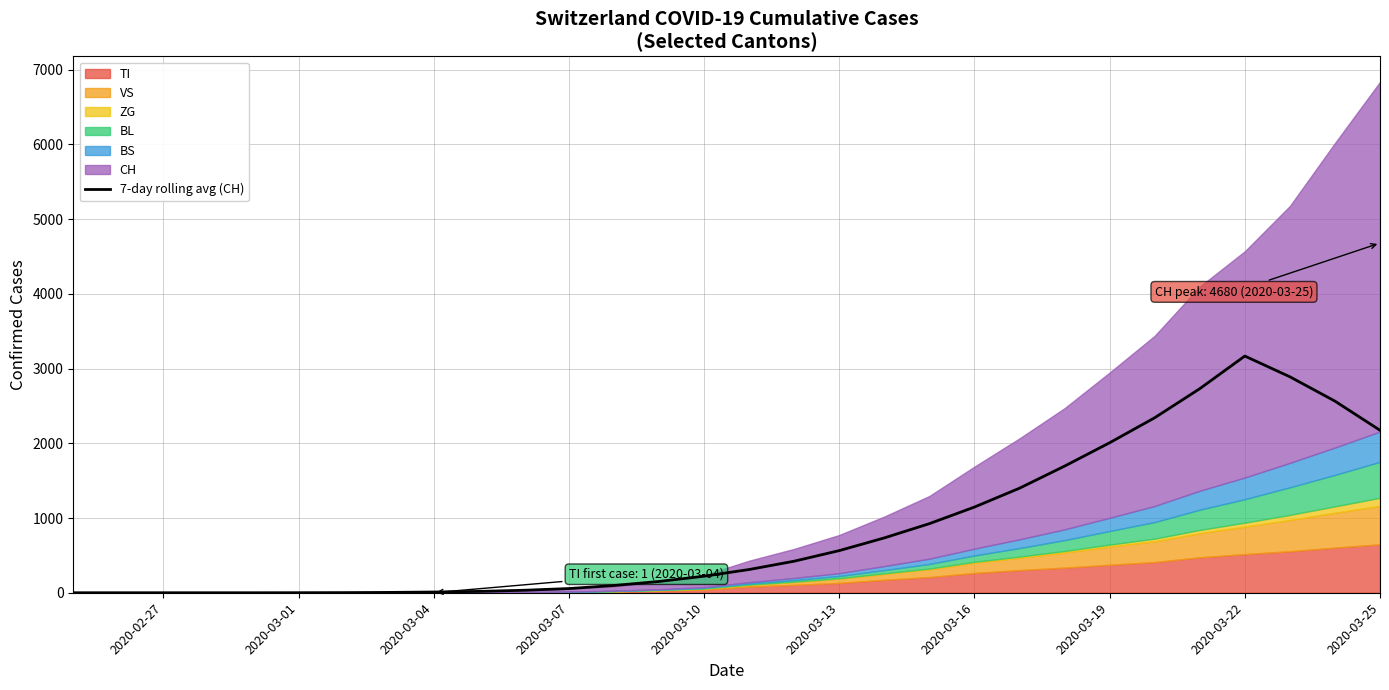

The value of 7-day rolling avg (CH) at 2020-03-13 is 922.0. True or false?

False